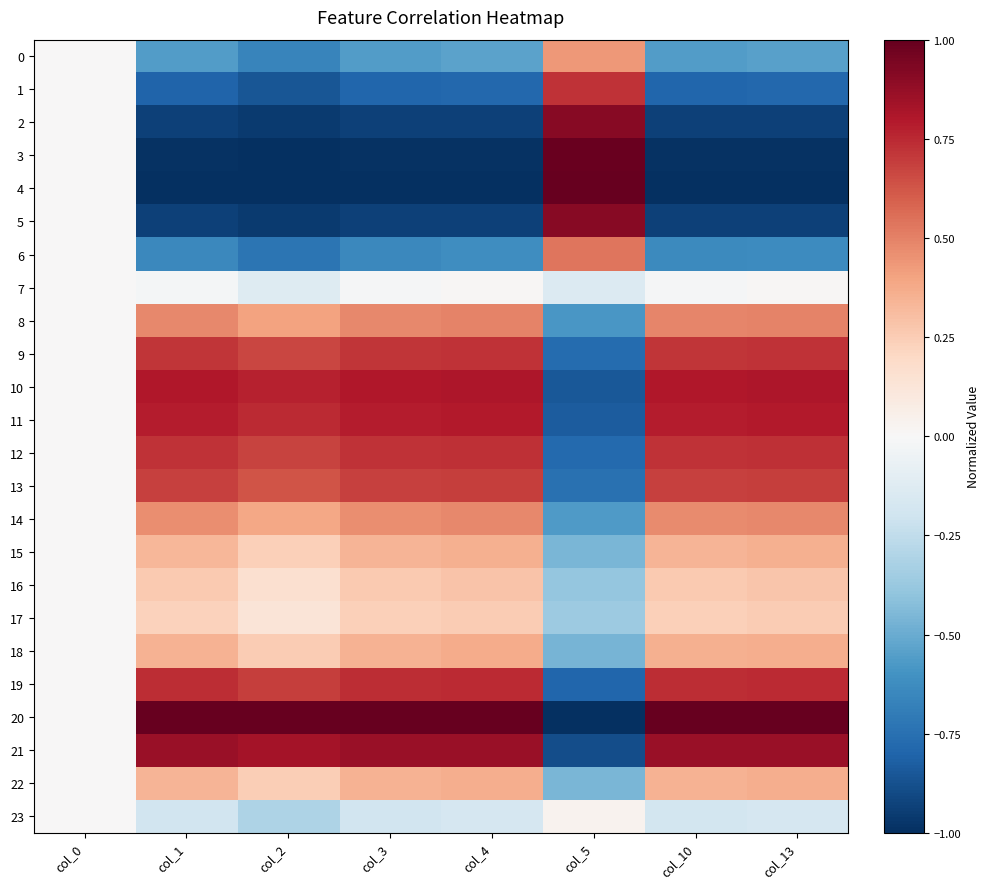

Which series has the largest range (max minus min)?

4